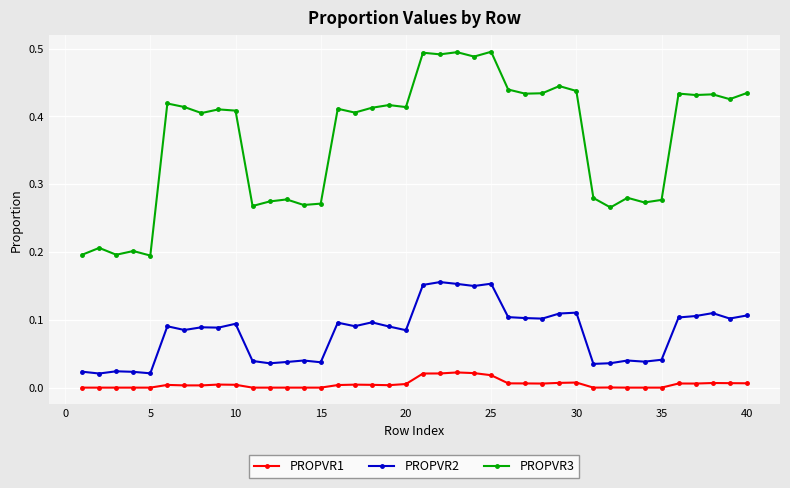

Does the chart have visible grid lines?

Yes